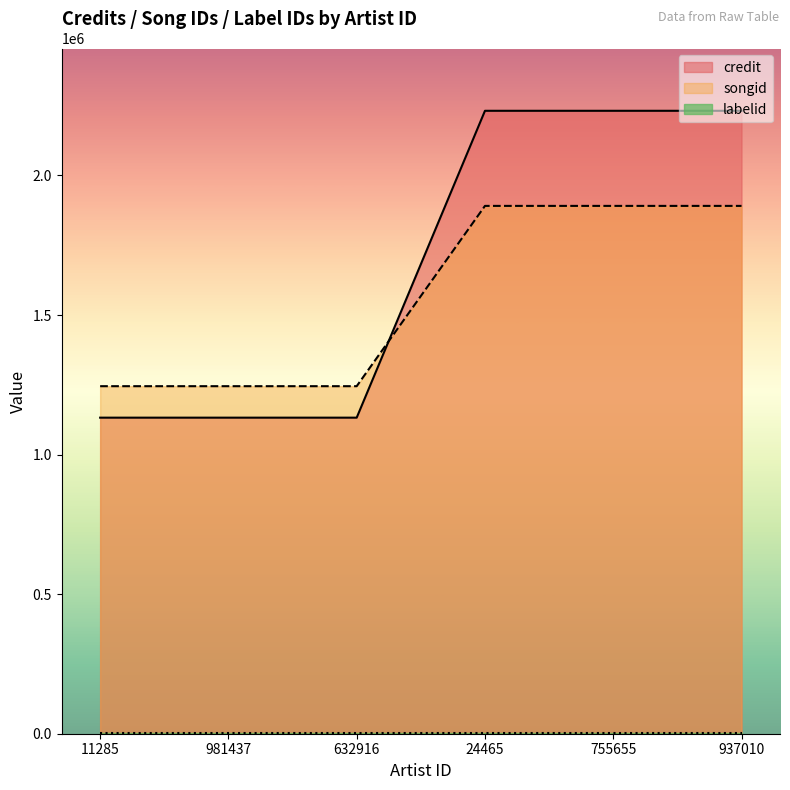

Is the value of songid at 937010 greater than the value of credit at 981437?

Yes